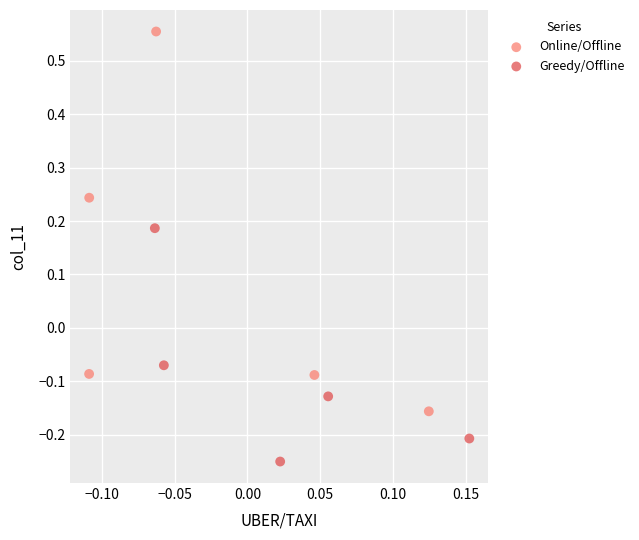

Which series has the widest spread of Y values?

Online/Offline